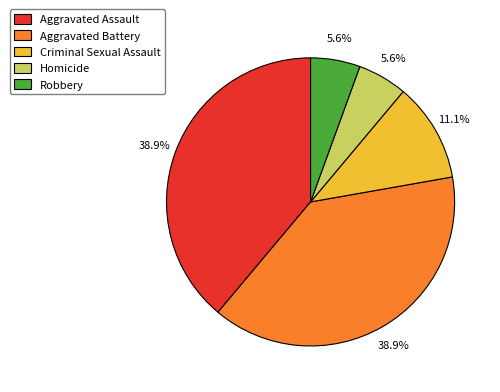

Combined, do Homicide and Aggravated Assault account for over 50%?

No